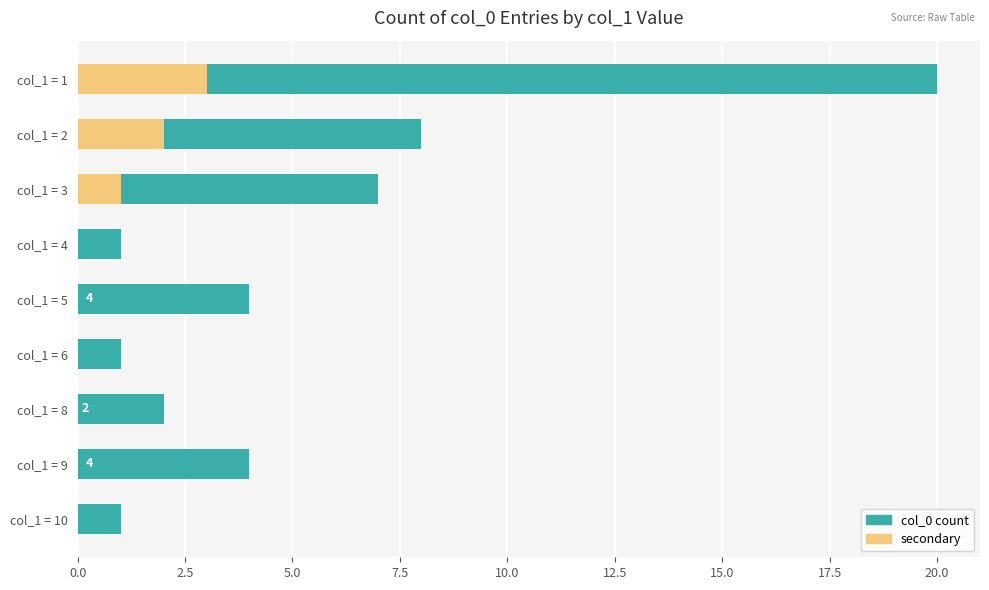

How many values in the col_0 count series are below 4?

4